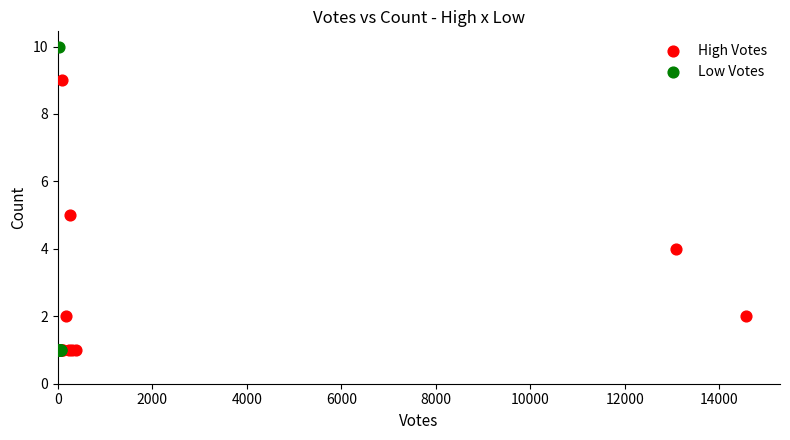

Which series has the widest spread of Y values?

Low Votes